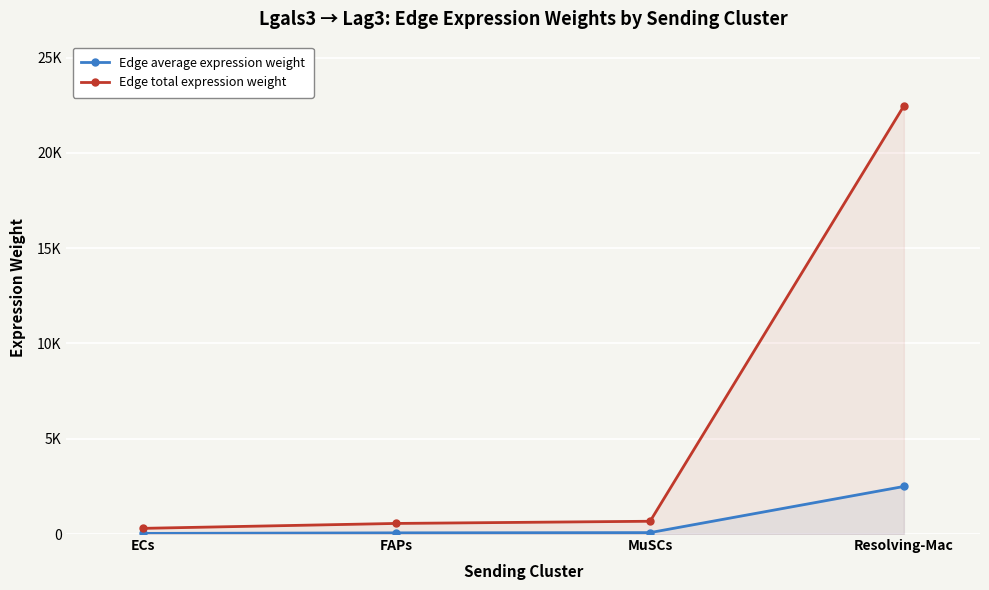

What is the spread (max minus min) of values at MuSCs?

596.0